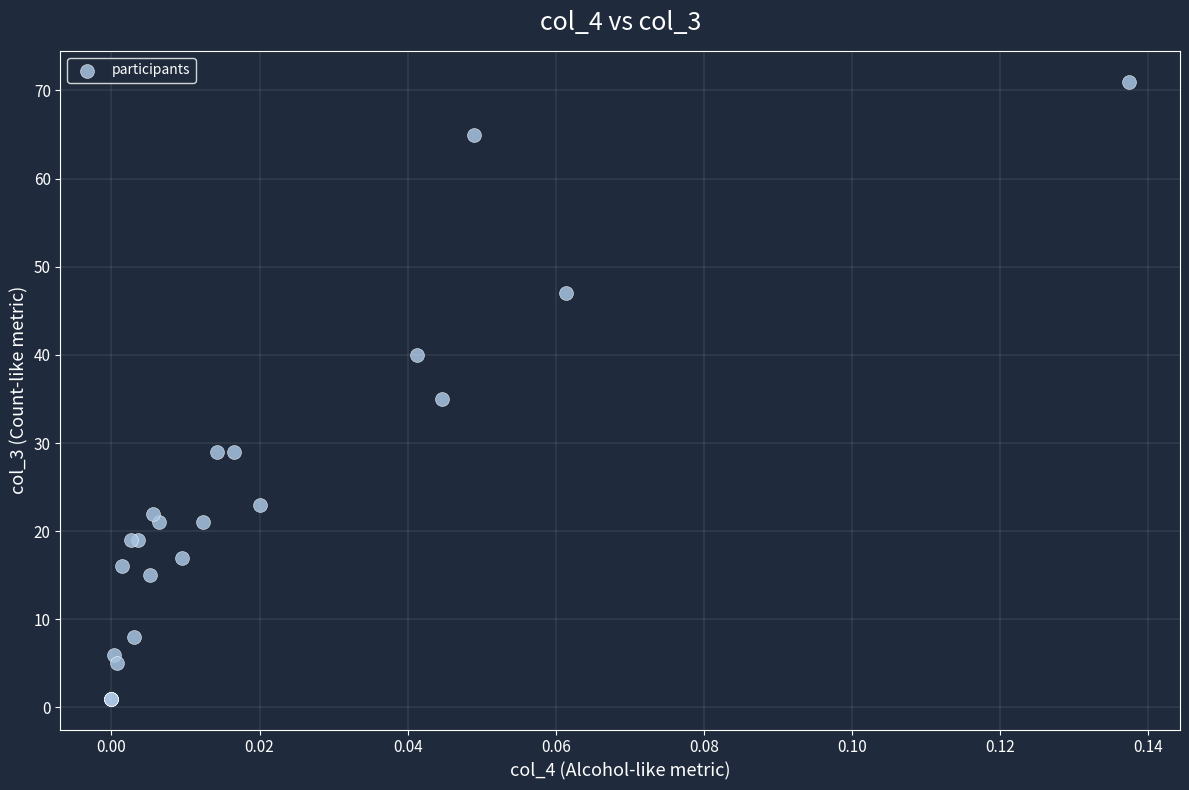

What Y value in the scatter plot is closest to 36?

35